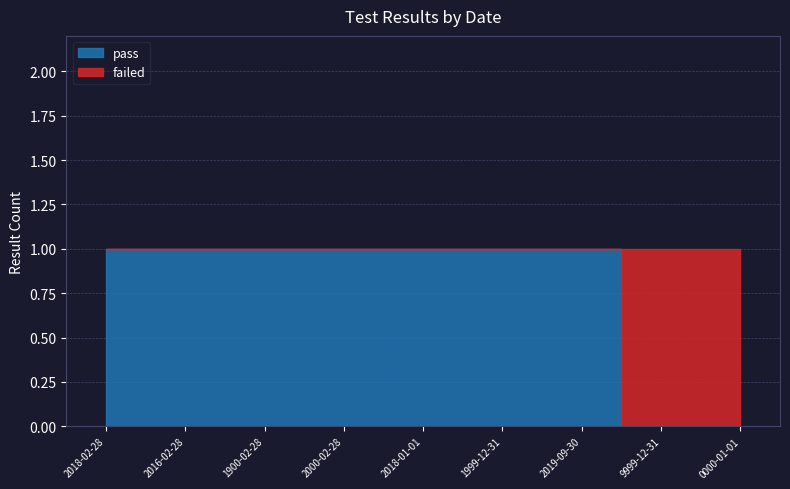

What is the spread (max minus min) of values at 2016-02-28?

1